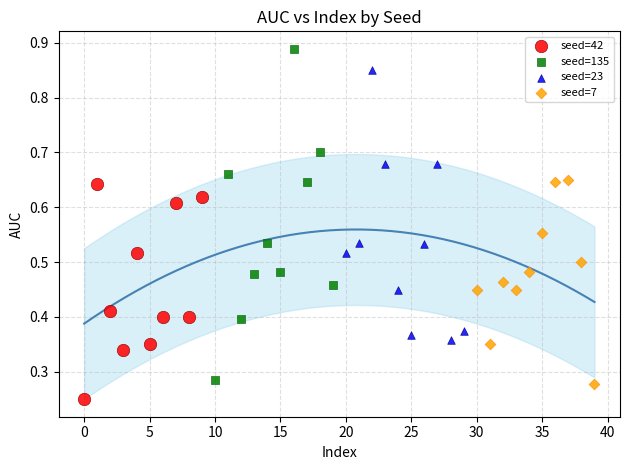

What are all the series names shown in the legend?

seed=42, seed=135, seed=23, seed=7